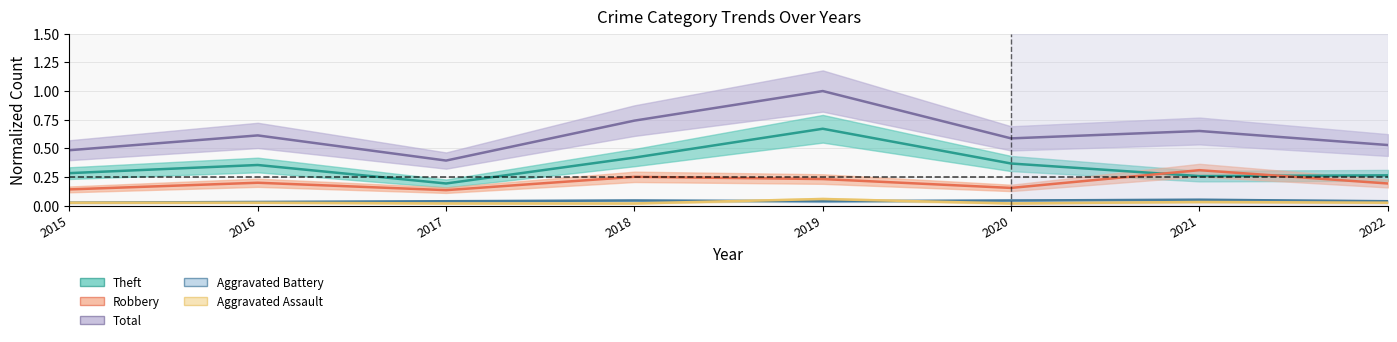

The Total series shows 0.4 at 2017. True or false?

True